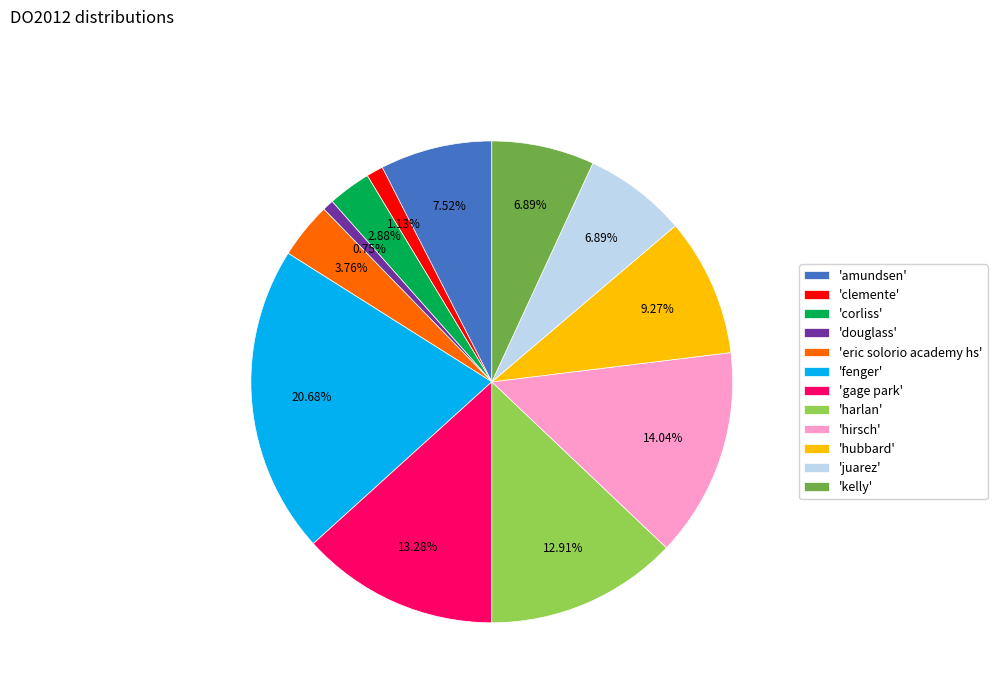

What is the largest slice in the pie chart?

'fenger'